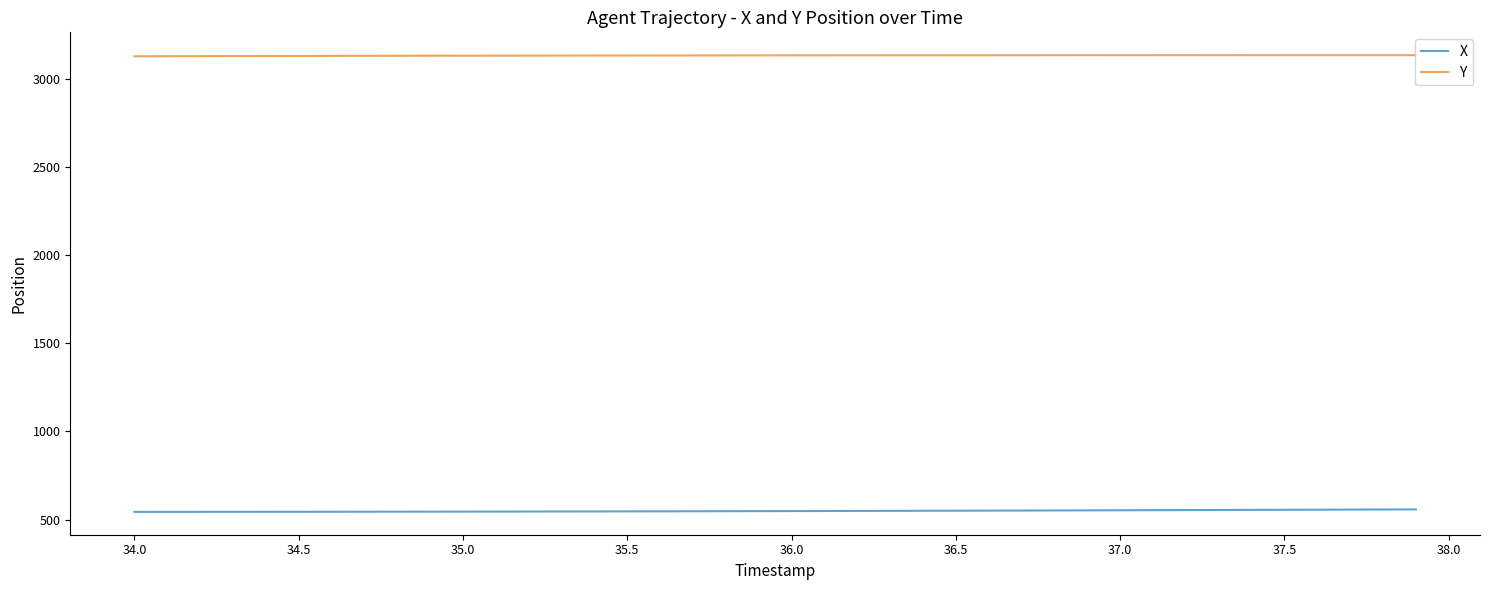

What is the maximum value shown in the chart?

3134.8